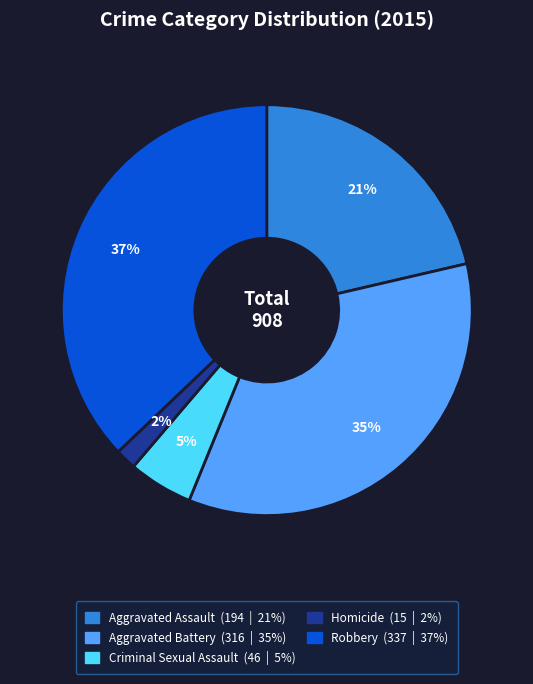

What is the smallest slice in the pie chart?

Homicide